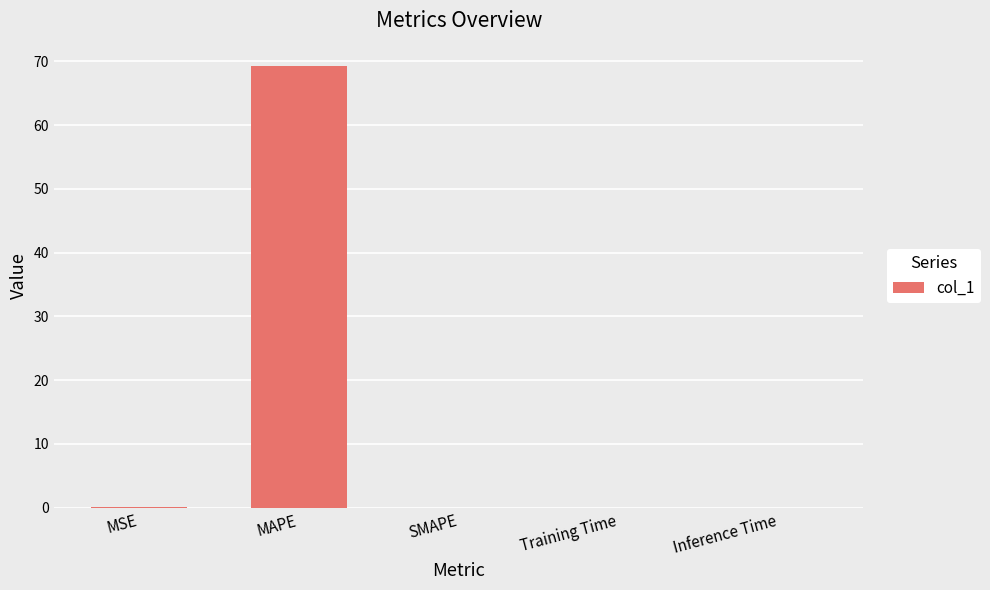

Does the chart contain stacked bars?

No